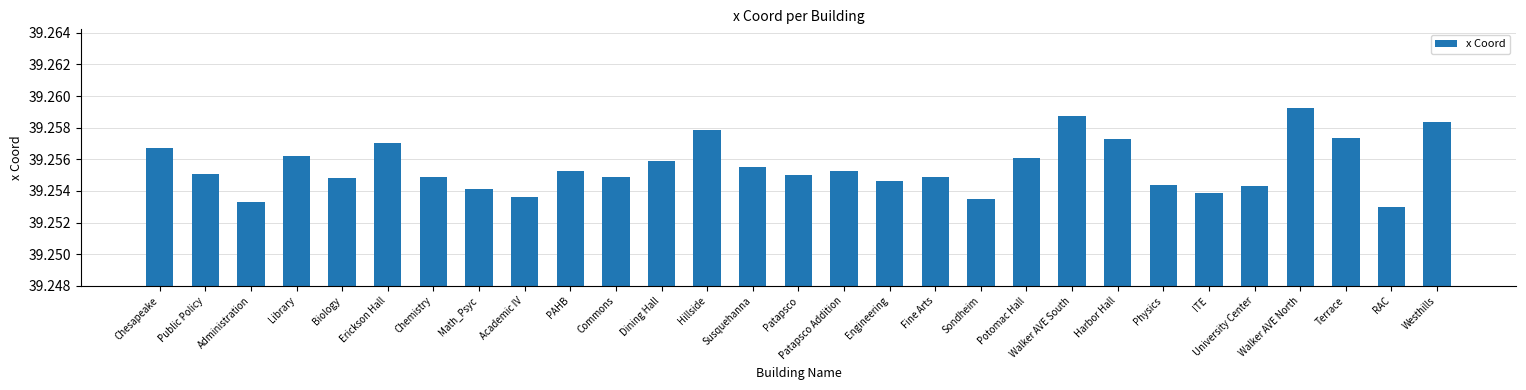

True or false: the data shows 70.0 at Engineering.

False